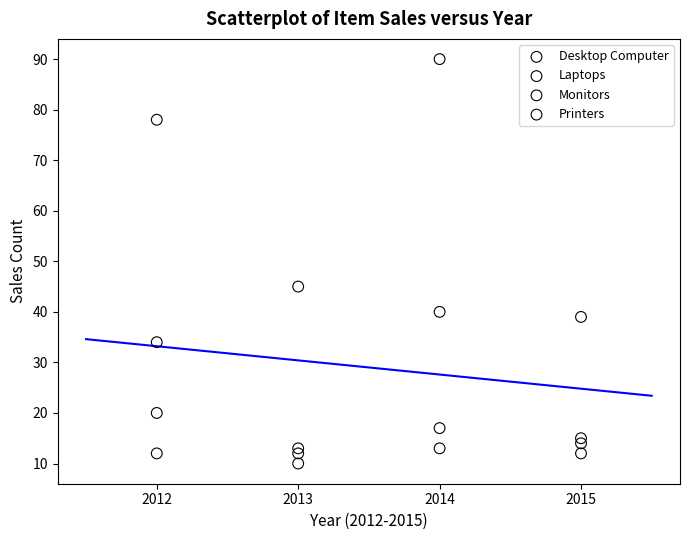

In the Printers series, what Y value is closest to 51?

78